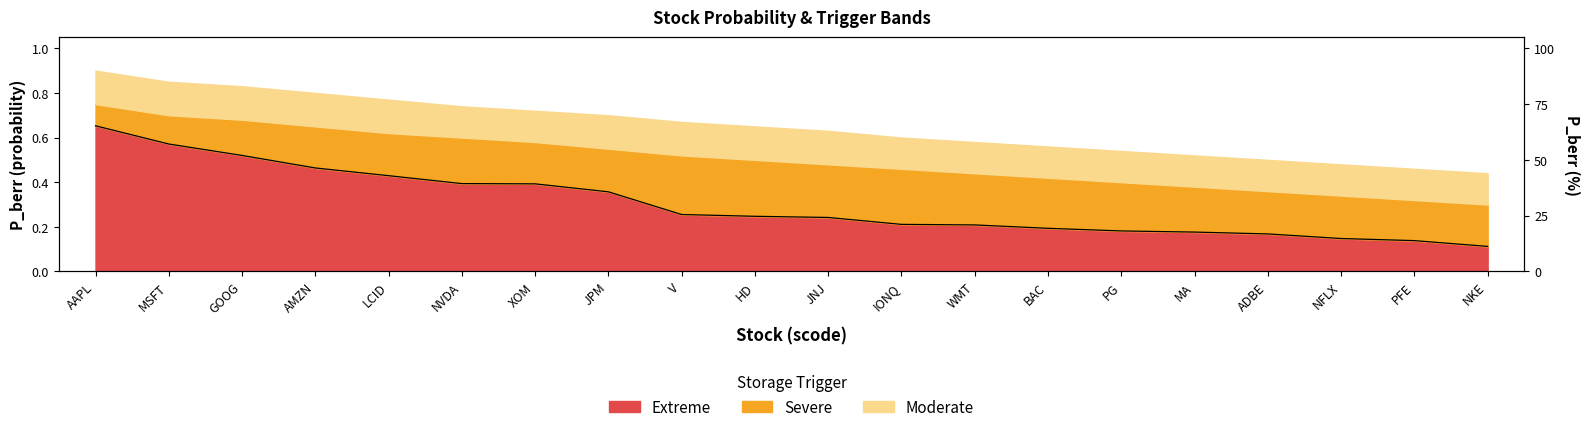

List the labels in order of value, largest first.

AAPL, MSFT, GOOG, AMZN, LCID, NVDA, XOM, JPM, V, HD, JNJ, IONQ, WMT, BAC, PG, MA, ADBE, NFLX, PFE, NKE